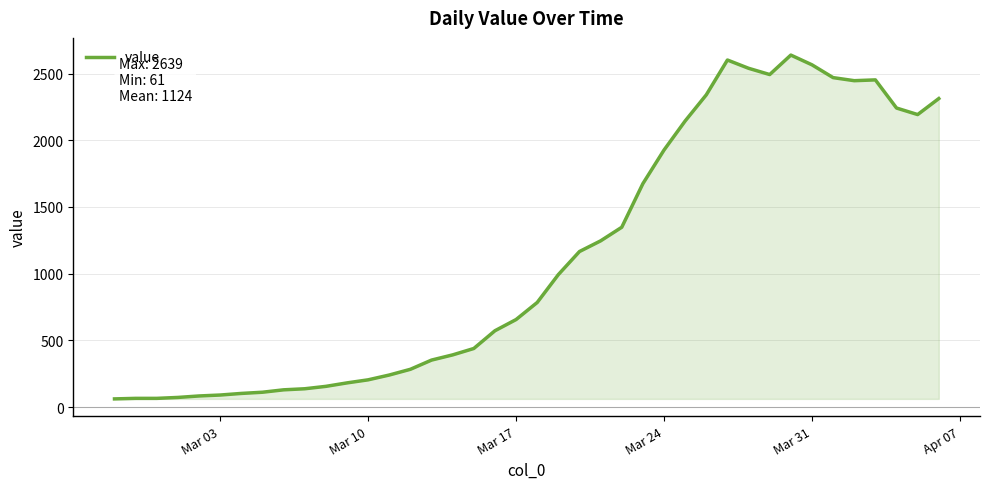

What is the difference between the maximum and minimum values?

2578